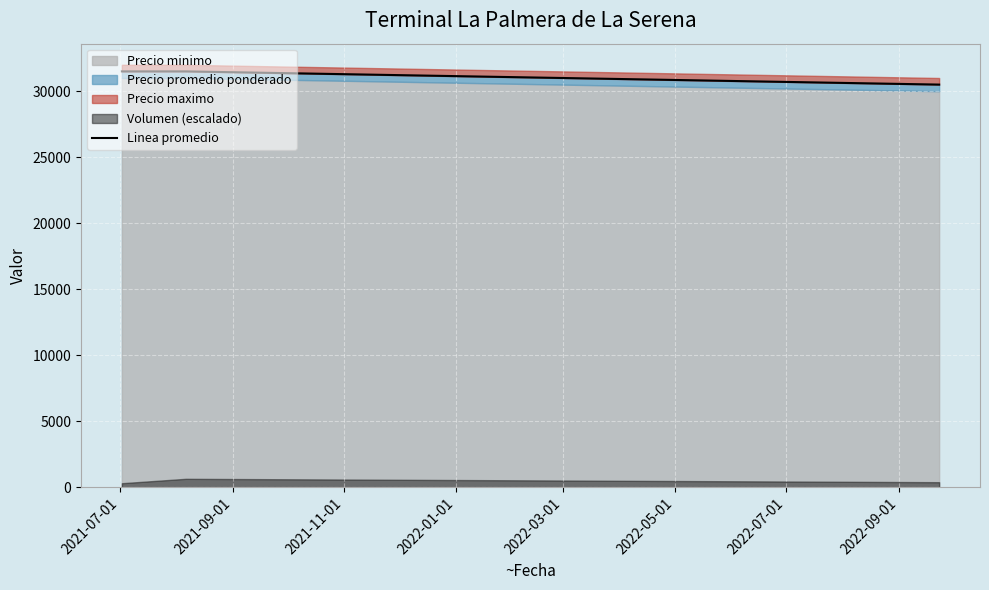

At which label is the value closest to 31000?

2021-07-01